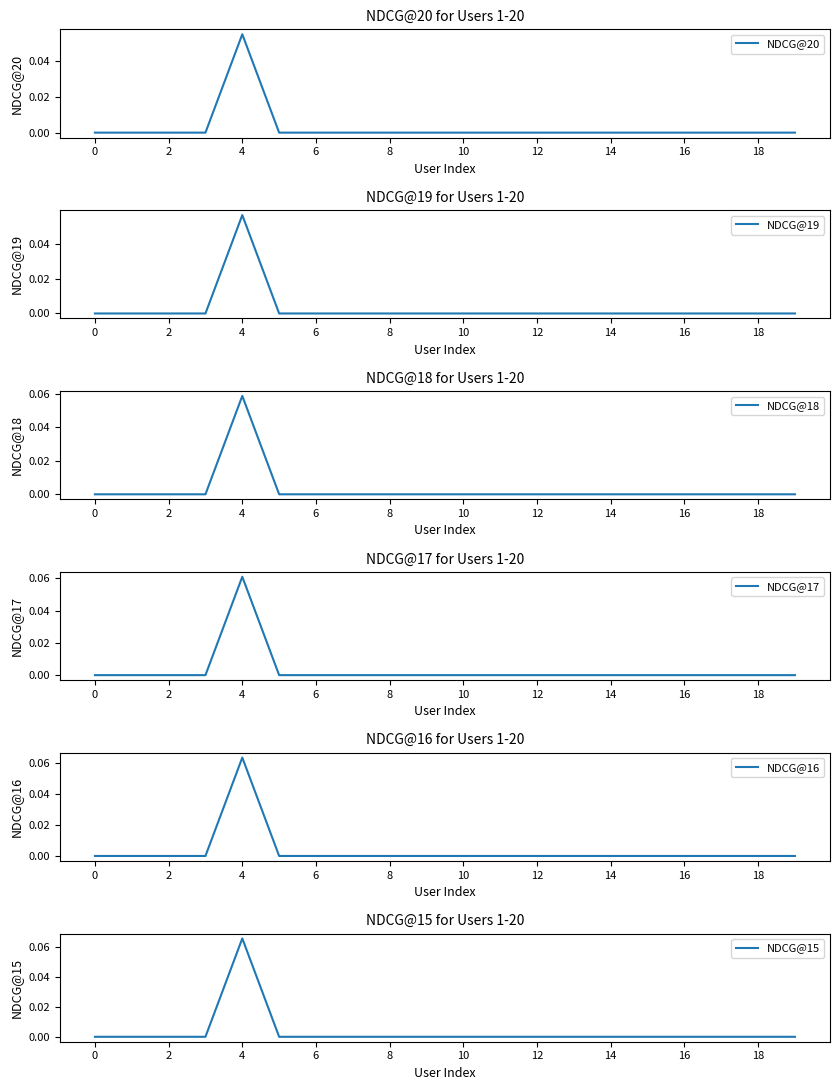

What is the label of the 3rd point from the right?

17